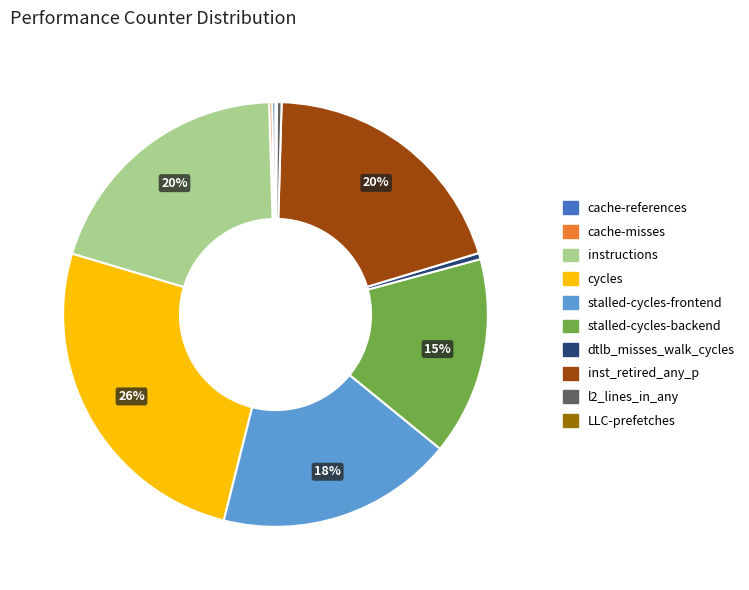

Which has a higher value, inst_retired_any_p or stalled-cycles-frontend?

inst_retired_any_p